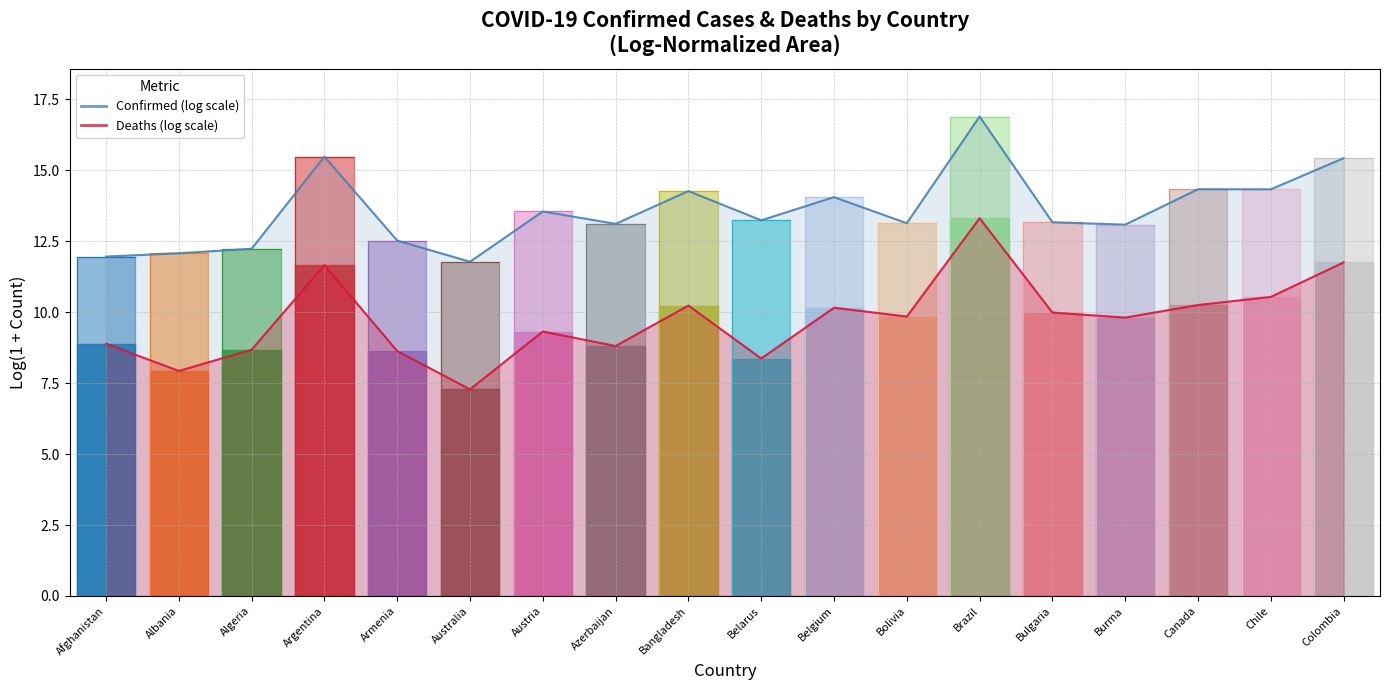

At which category does Deaths (log scale) reach its first local valley?

Albania